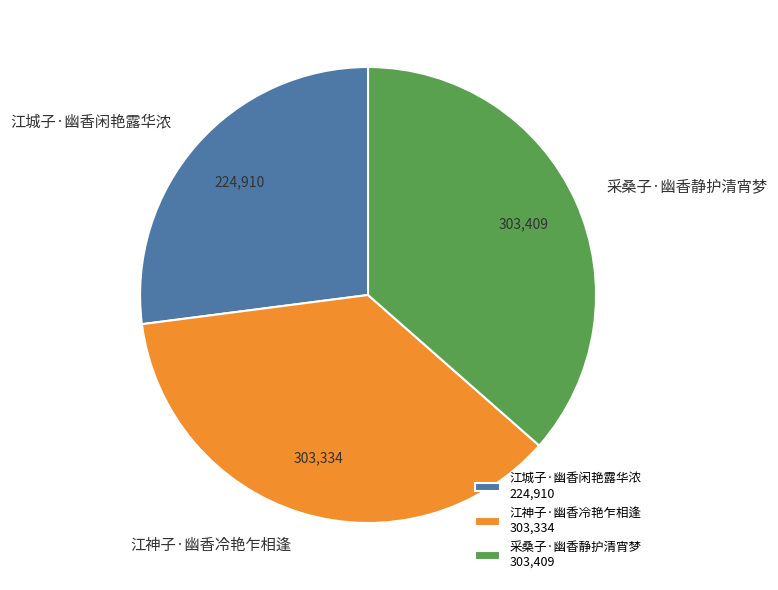

What is the ratio of the value at 江神子·幽香冷艳乍相逢 to the value at 采桑子·幽香静护清宵梦?

1.0